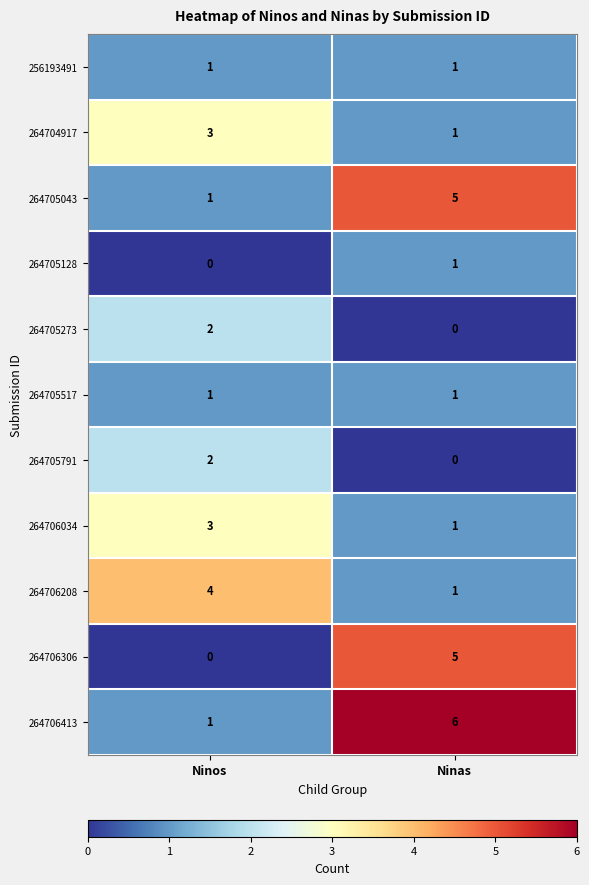

What is the difference between the maximum and minimum values in the 264706306 series?

5